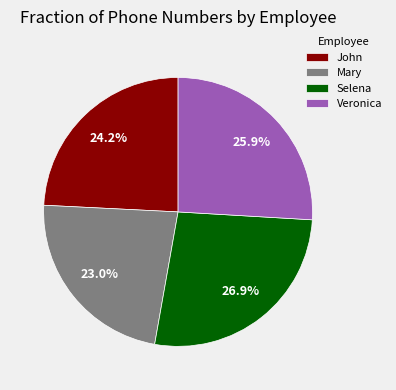

Combined, what portion of the pie is Mary and John?

47.2%